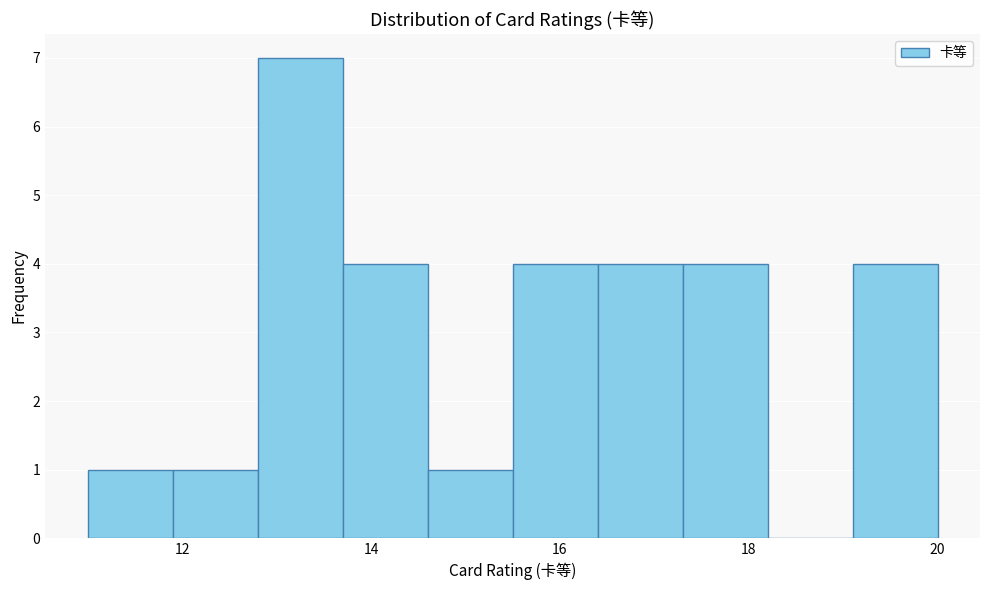

Reading left to right, transcribe this chart: for each bar, give the range it covers on the x-axis and its height. Neither the bar edges nor the heights are printed on the chart, so give them approximately, as read against the axes.

11.0 to 11.9: 1
11.9 to 12.8: 1
12.8 to 13.7: 7
13.7 to 14.6: 4
14.6 to 15.5: 1
15.5 to 16.4: 4
16.4 to 17.3: 4
17.3 to 18.2: 4
18.2 to 19.1: 0
19.1 to 20.0: 4